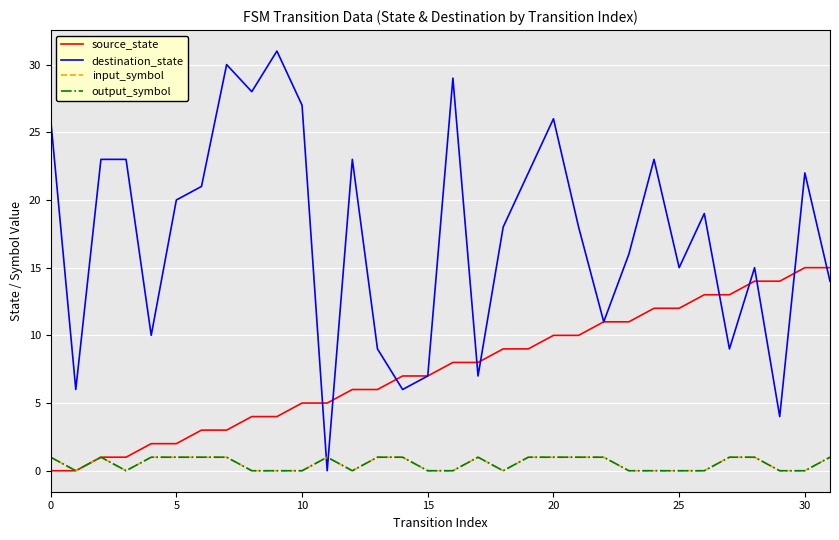

Is this an area chart (filled region under the line)?

No